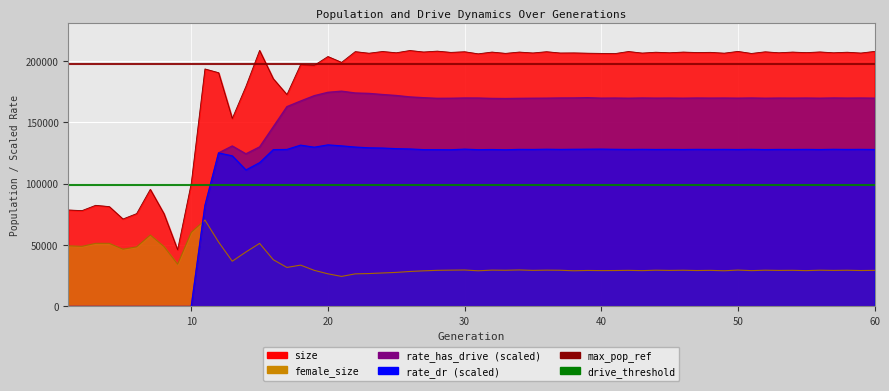

Is the value of max_population_ref at 10 greater than the value of drive_threshold at 10?

Yes